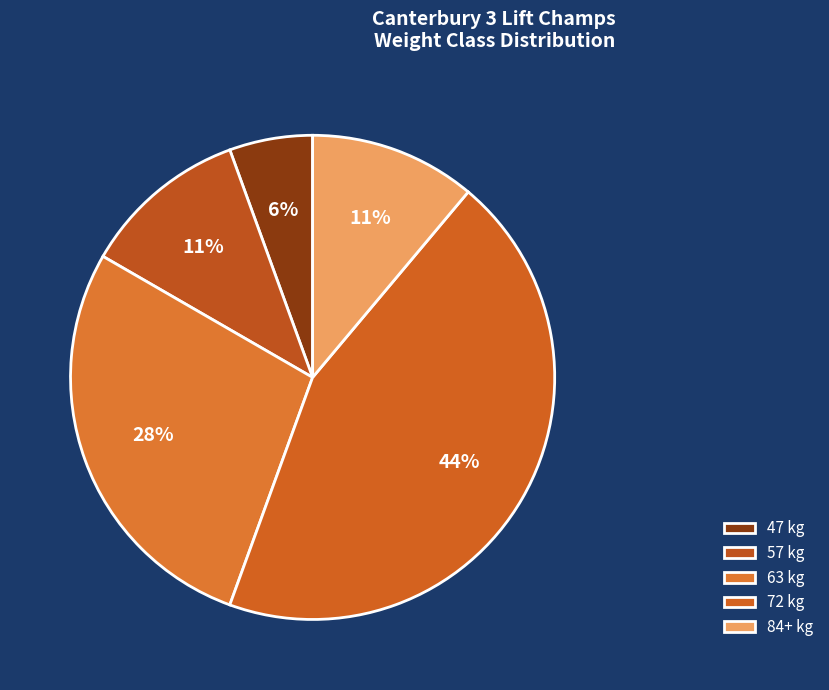

Does any single category account for the majority?

No